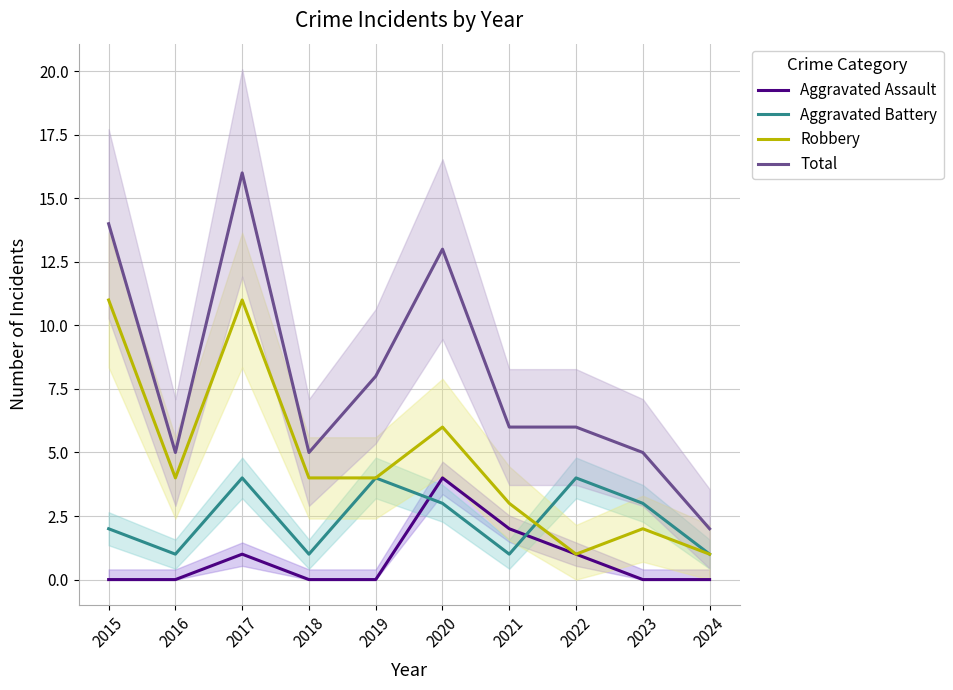

Which series has the widest spread of values?

Total